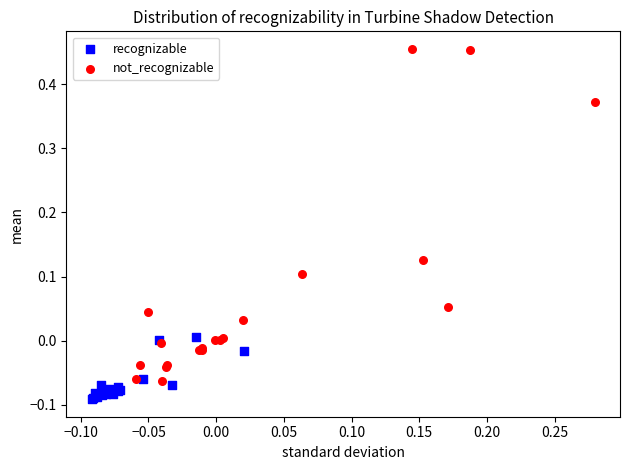

Which series reaches the maximum Y coordinate?

not_recognizable